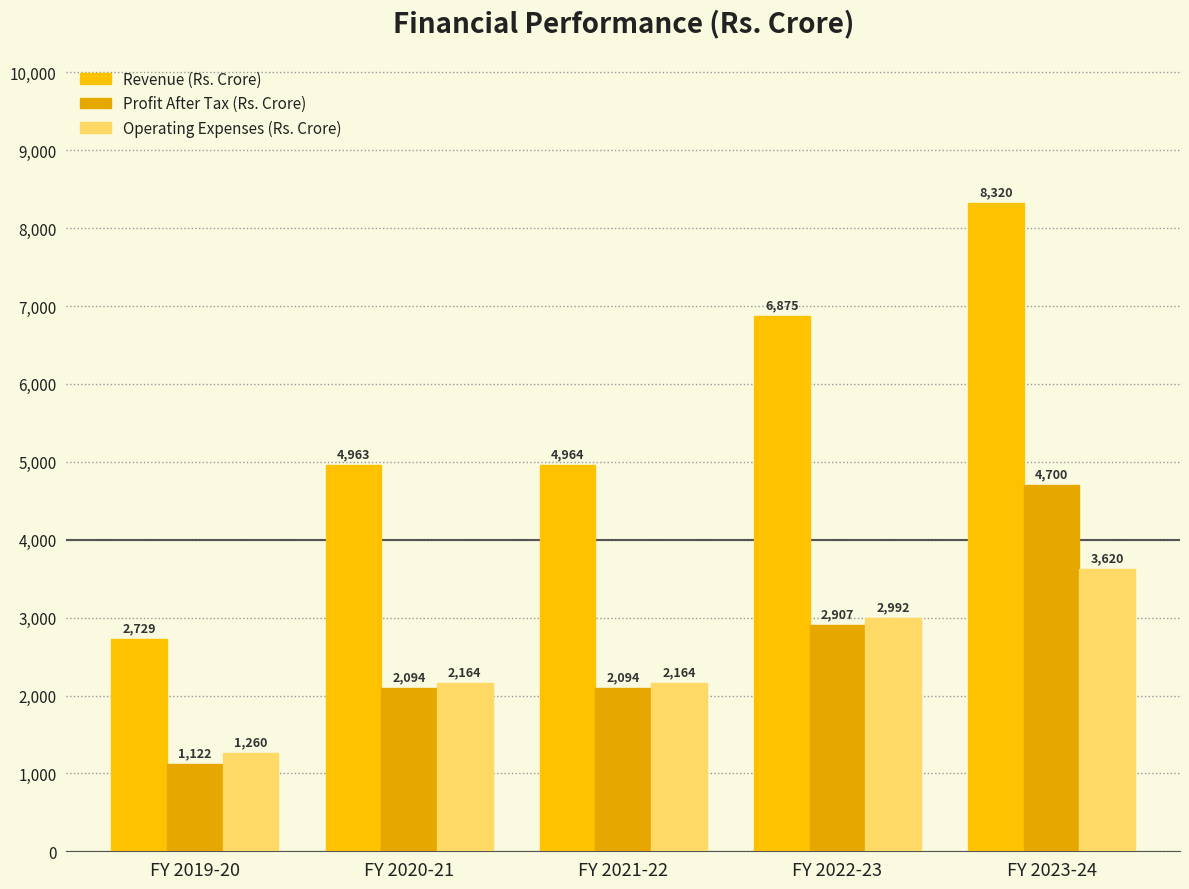

Reading right to left, list all the values displayed in this chart.

Revenue (Rs. Crore): 8320	6875	4964	4963	2729
Profit After Tax (Rs. Crore): 4700	2907	2094	2094	1122
Operating Expenses (Rs. Crore): 3620	2992	2164	2164	1260